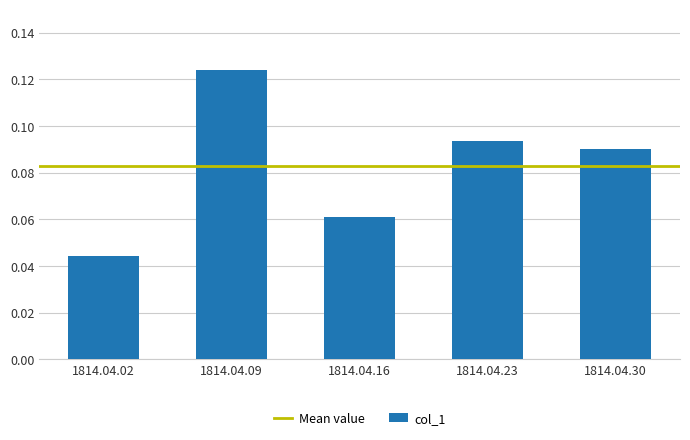

Which category has the lowest value across all series?

1814.04.02